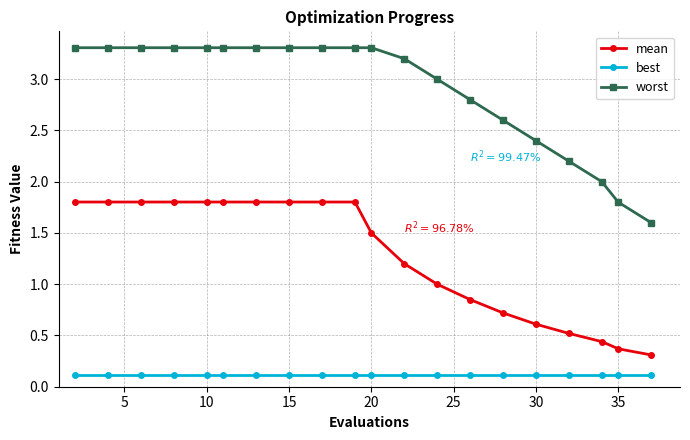

What is the value of the worst point at the 10th from the left?

3.3